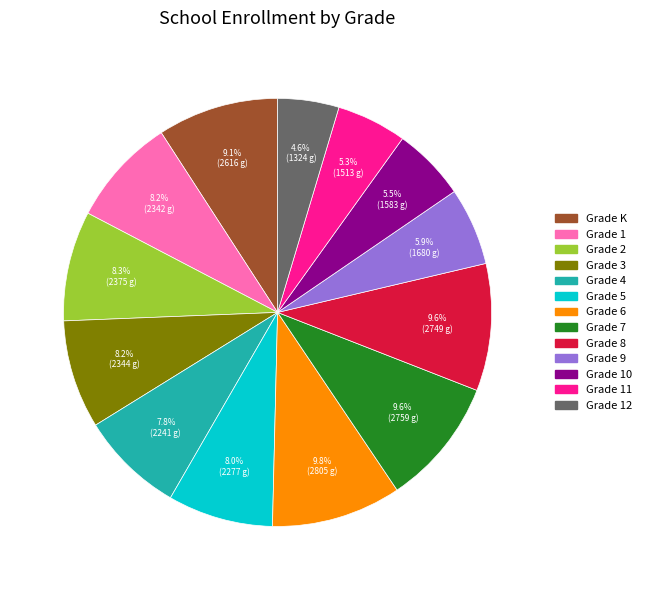

Is there any slice that represents more than half of the pie?

No